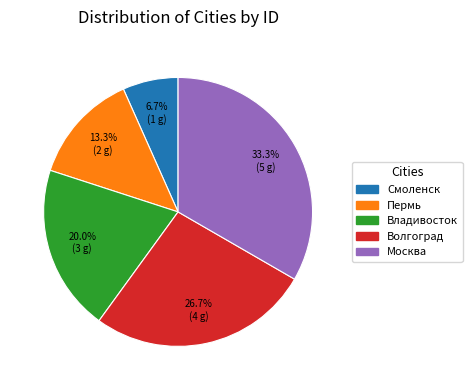

True or false: Волгоград accounts for 34% of the total.

False